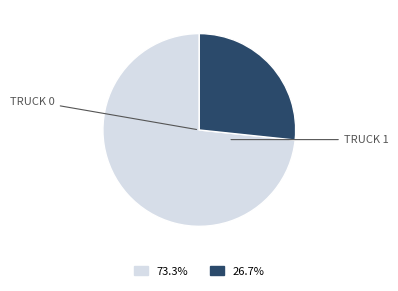

Is there any slice that represents more than half of the pie?

Yes